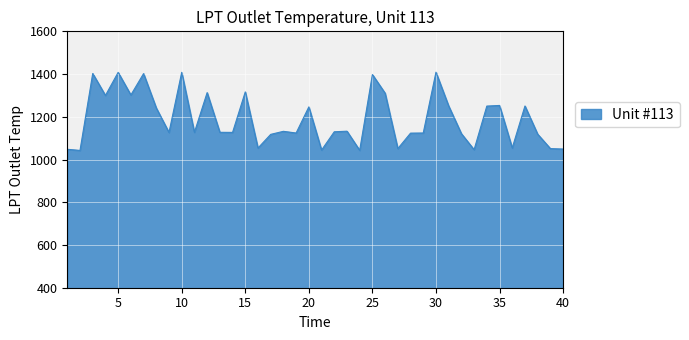

What is the smallest value displayed?

1042.6